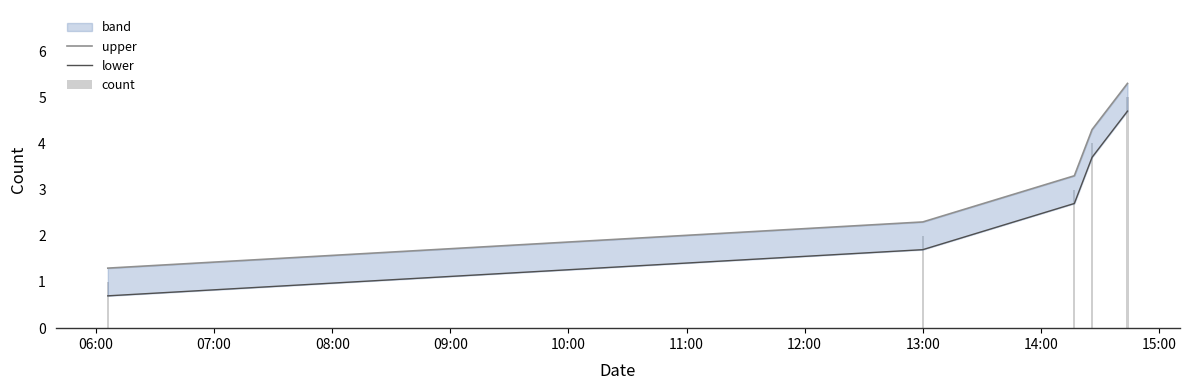

What is the value of the lower bar at the 2nd from the left?

1.7